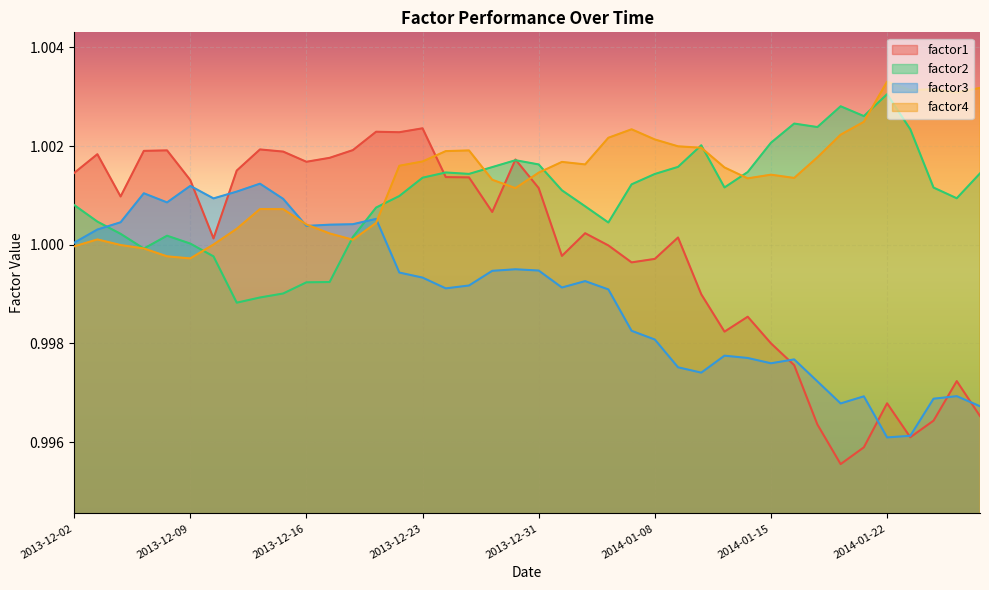

Which label corresponds to the smallest value in the chart?

2014-01-20